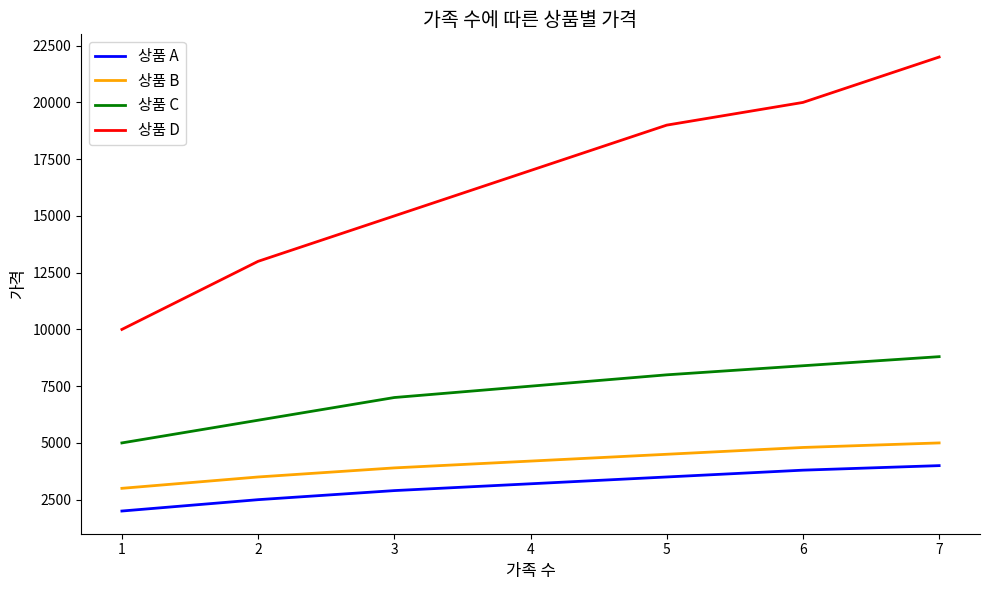

True or false: 상품 D and 상품 C intersect in this chart.

False